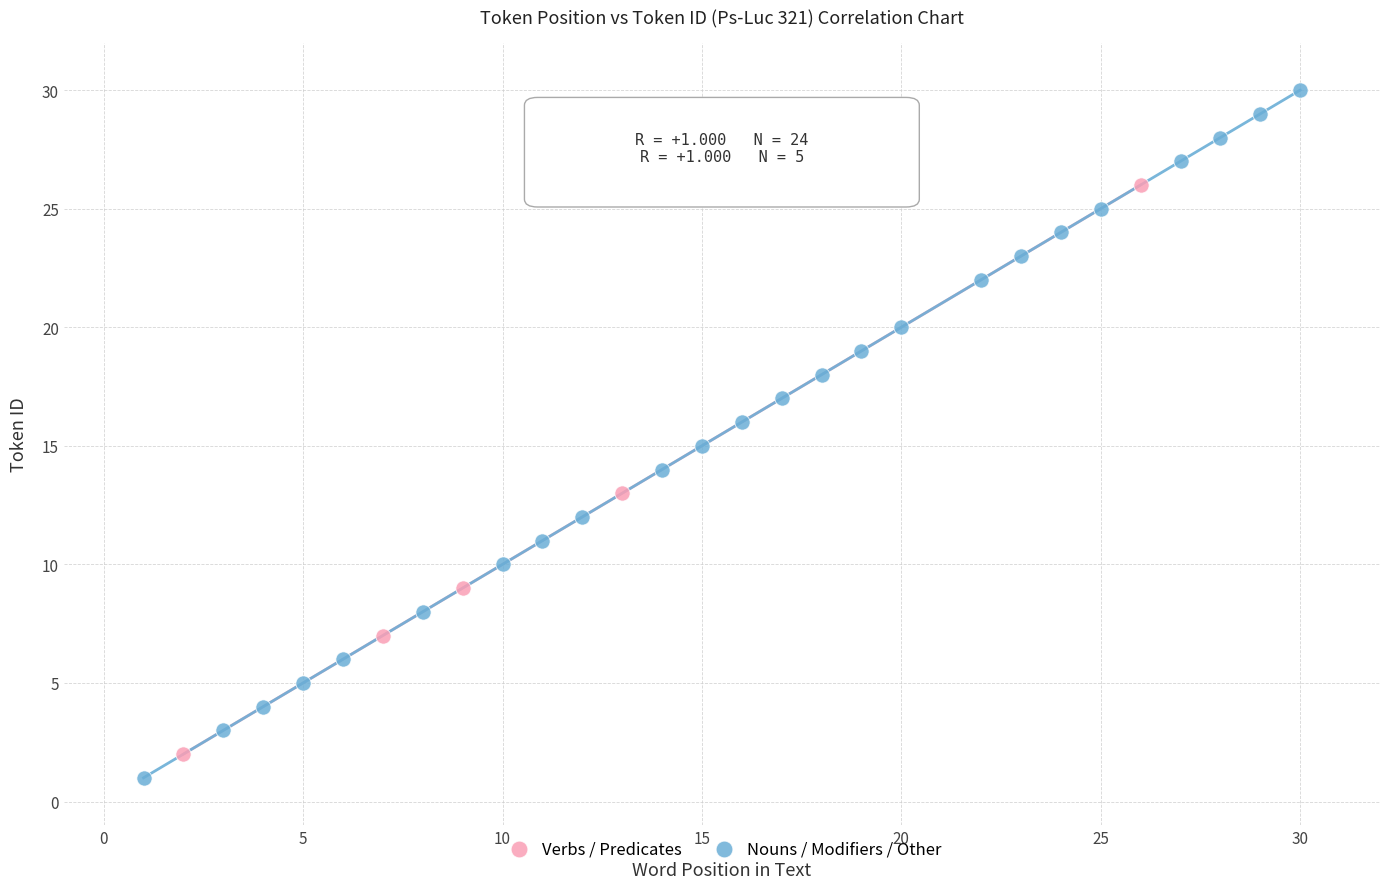

Which series has the largest Y range (max minus min)?

Nouns / Modifiers / Other